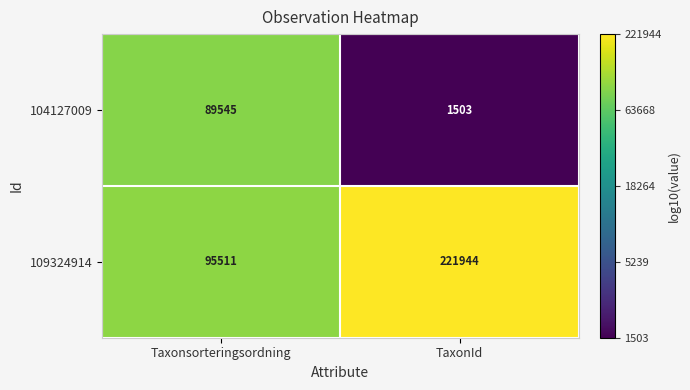

True or false: 104127009 has a value of 391 at TaxonId.

False